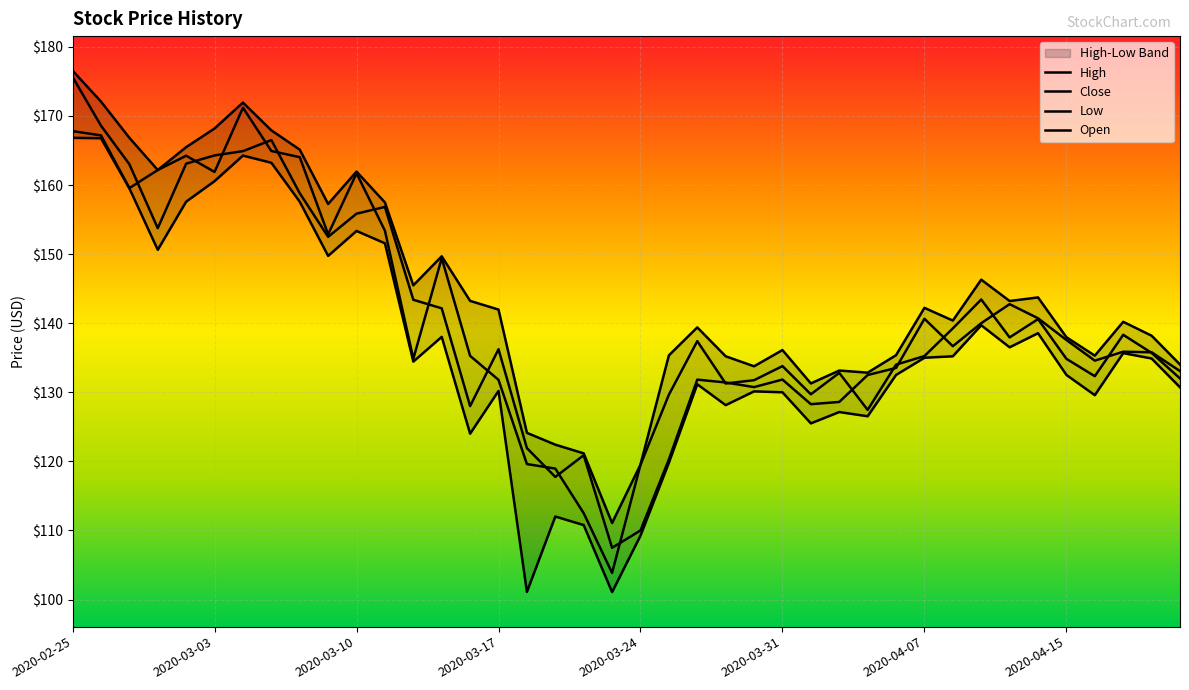

What is the spread (max minus min) of values at 2020-03-02?

7.9